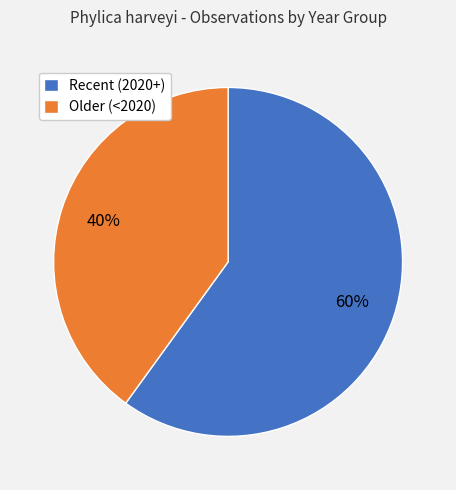

Does any single category account for the majority?

Yes